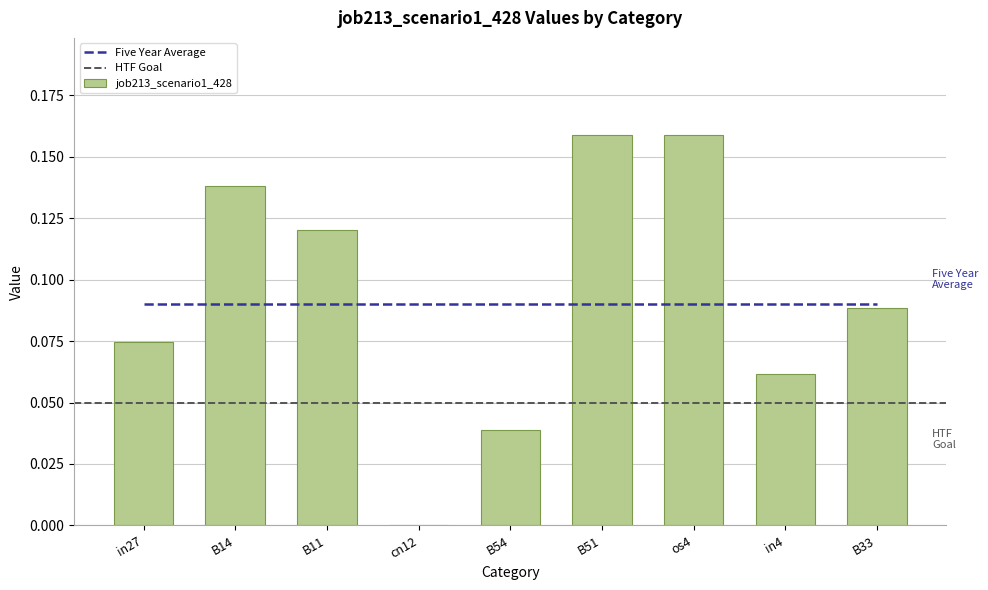

What is the average value?

0.1